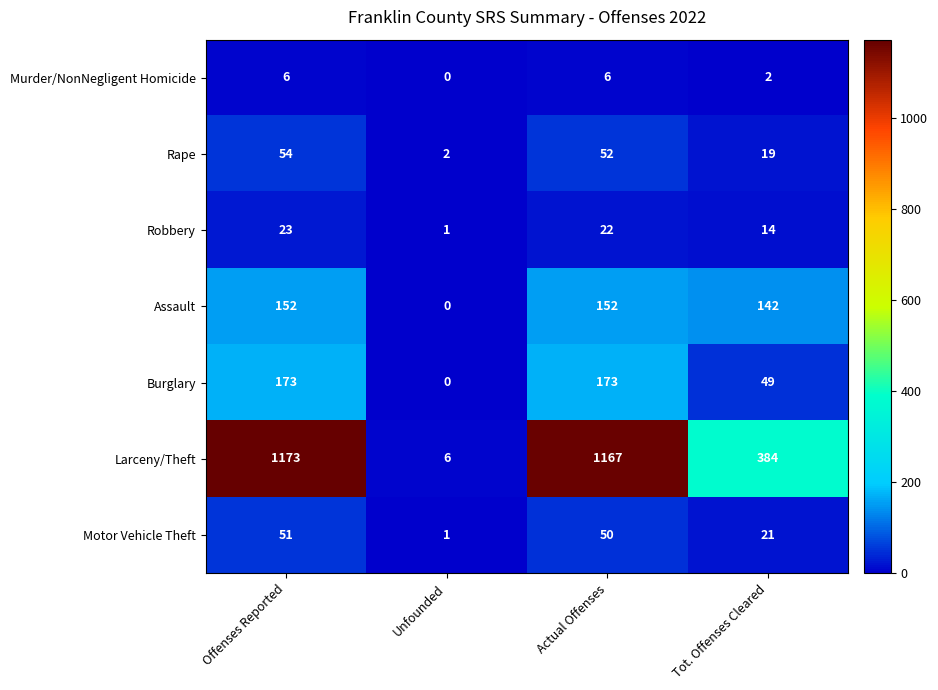

Reading left to right, transcribe all the data shown in this chart.

Murder/NonNegligent Homicide: 6	0	6	2
Rape: 54	2	52	19
Robbery: 23	1	22	14
Assault: 152	0	152	142
Burglary: 173	0	173	49
Larceny/Theft: 1173	6	1167	384
Motor Vehicle Theft: 51	1	50	21